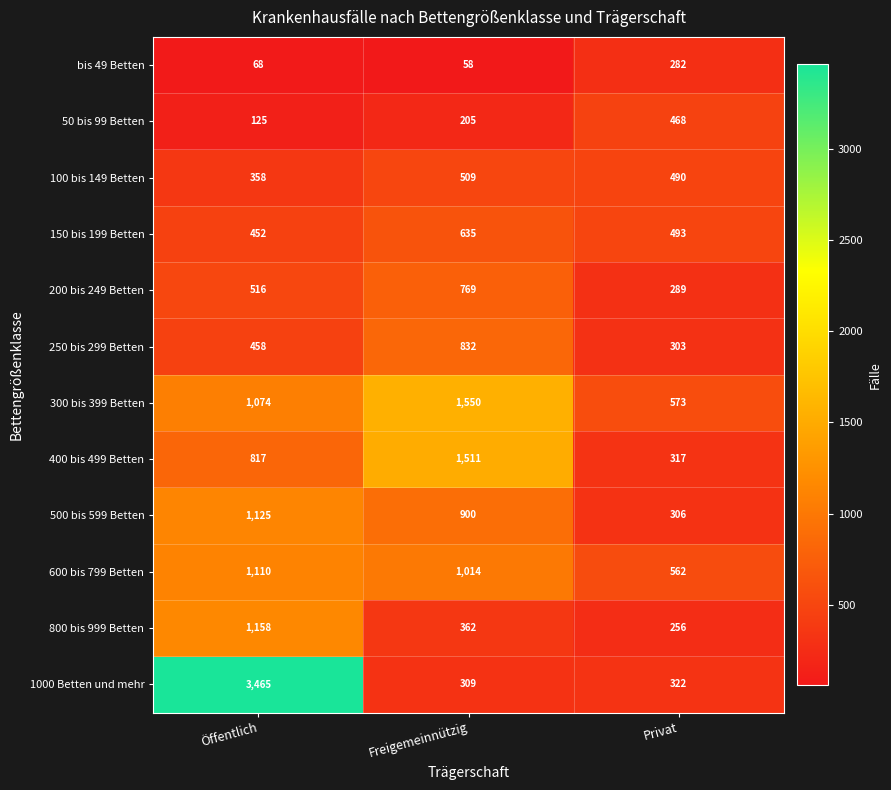

The 150 bis 199 Betten series shows 493 at Privat. True or false?

True